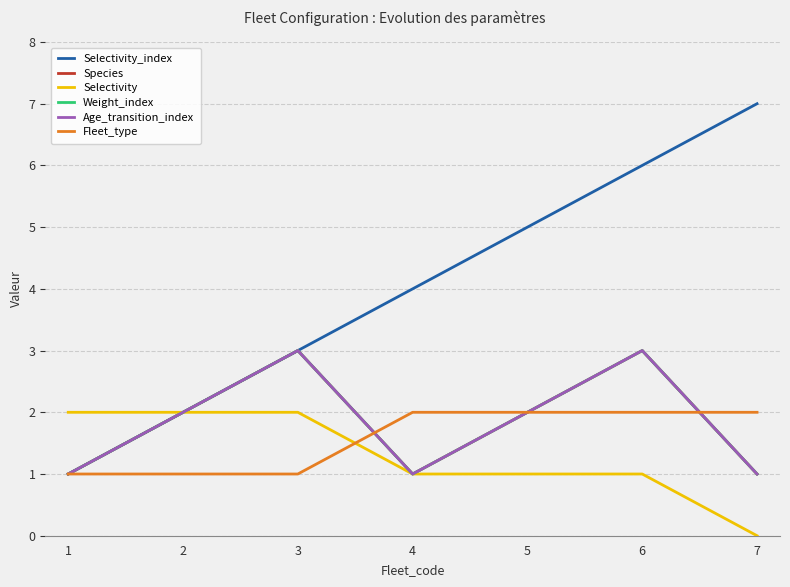

True or false: Selectivity and Selectivity_index cross at least once.

False